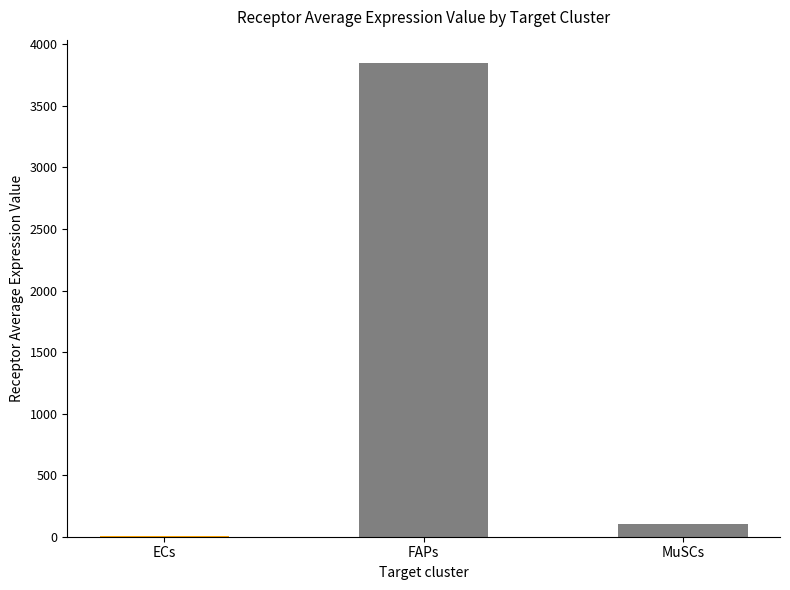

Reading left to right, list all the values displayed in this chart.

6.6	3845.8	107.2